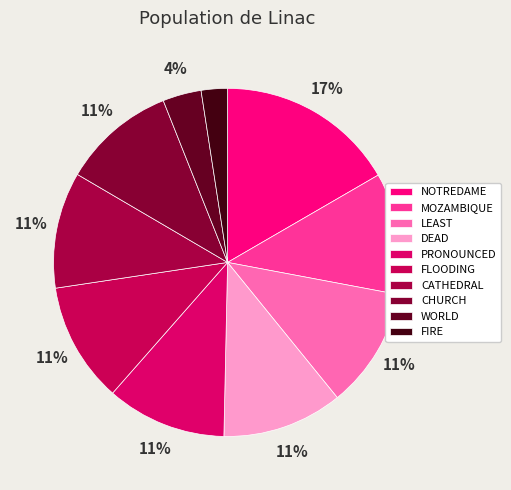

Is it true that CHURCH is 11% of the pie?

True